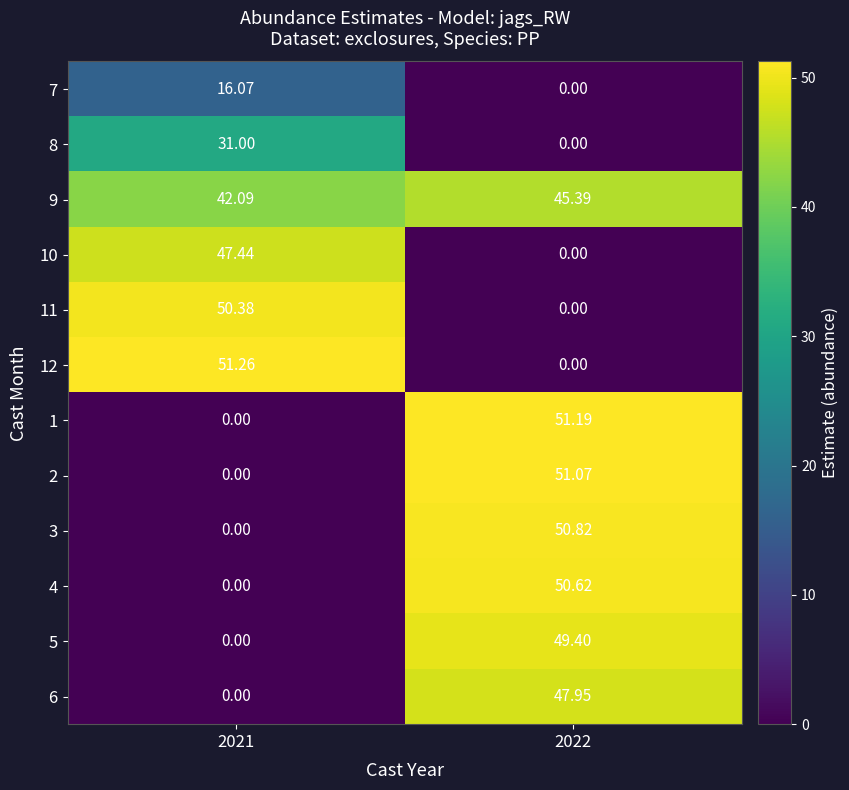

Is the value of 9 at 2021 greater than the value of 12 at 2021?

No